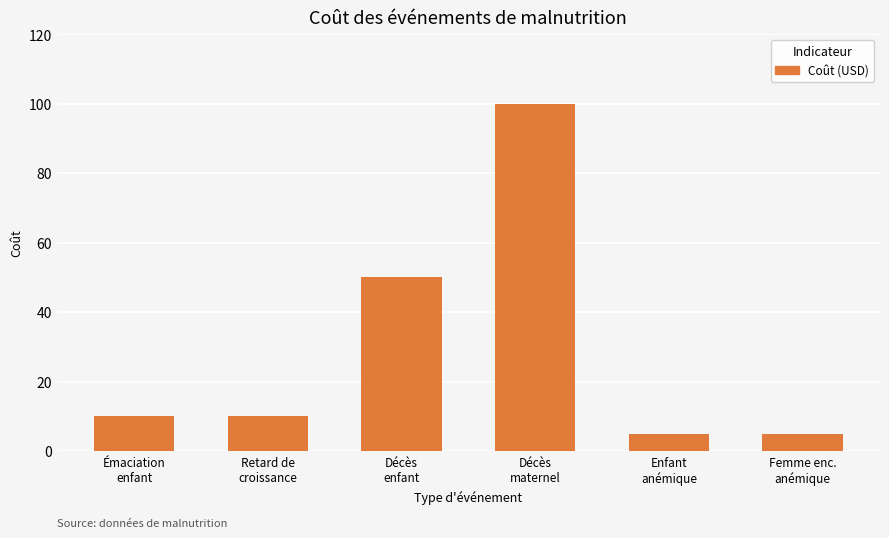

What is the average value?

30